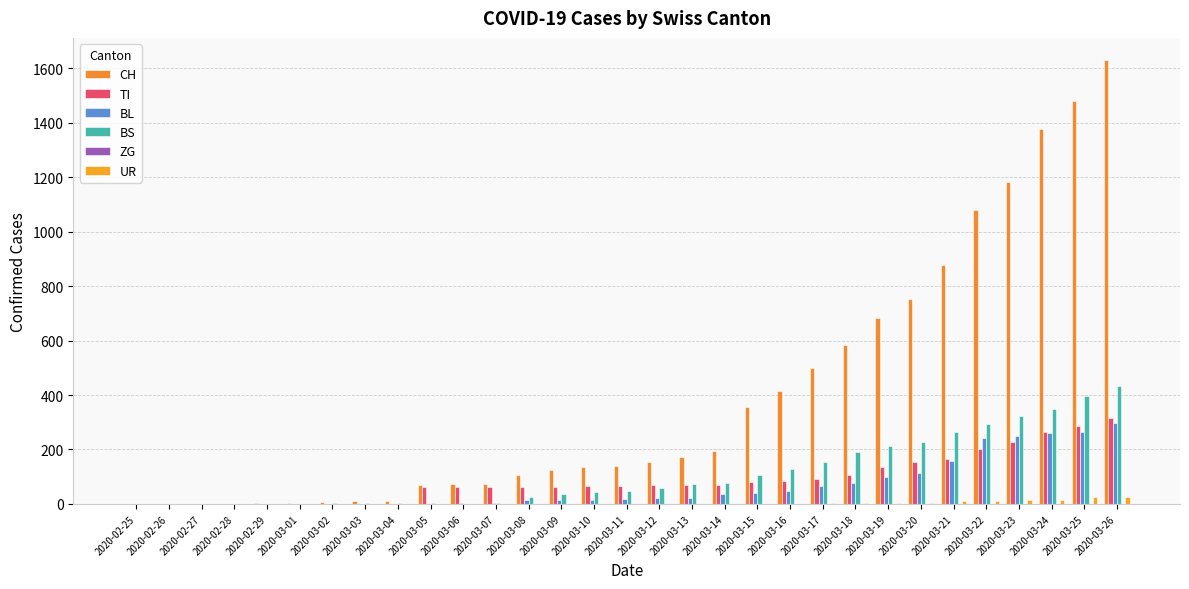

Rank the series at 2020-03-16 from highest to lowest value.

CH, BS, TI, BL, ZG, UR